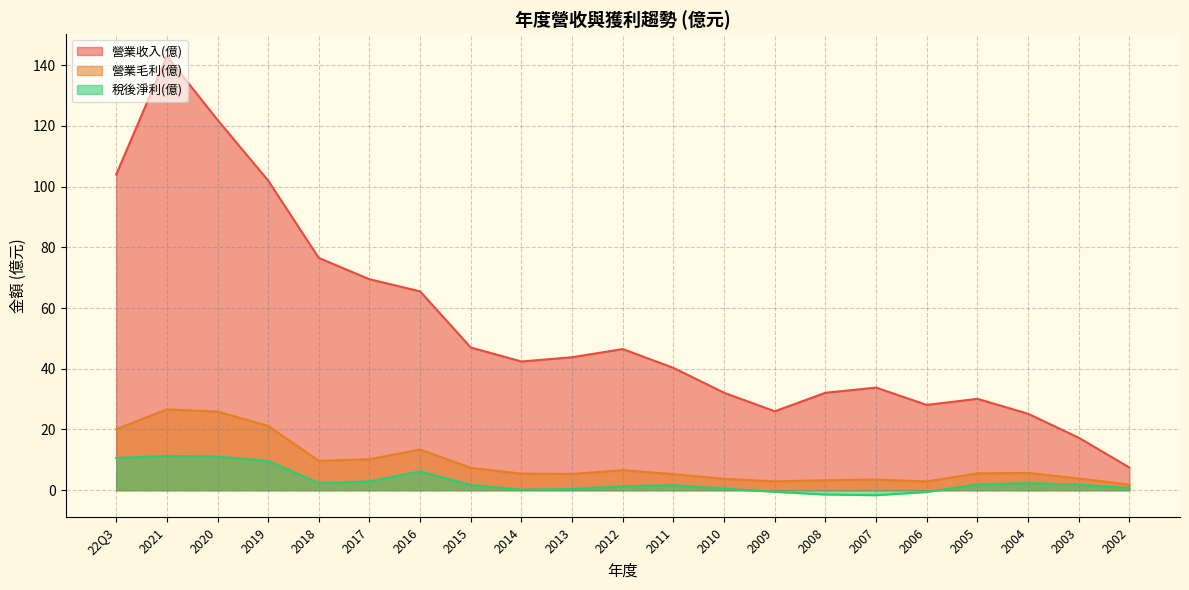

True or false: 稅後淨利(億) and 營業收入(億) cross at least once.

False